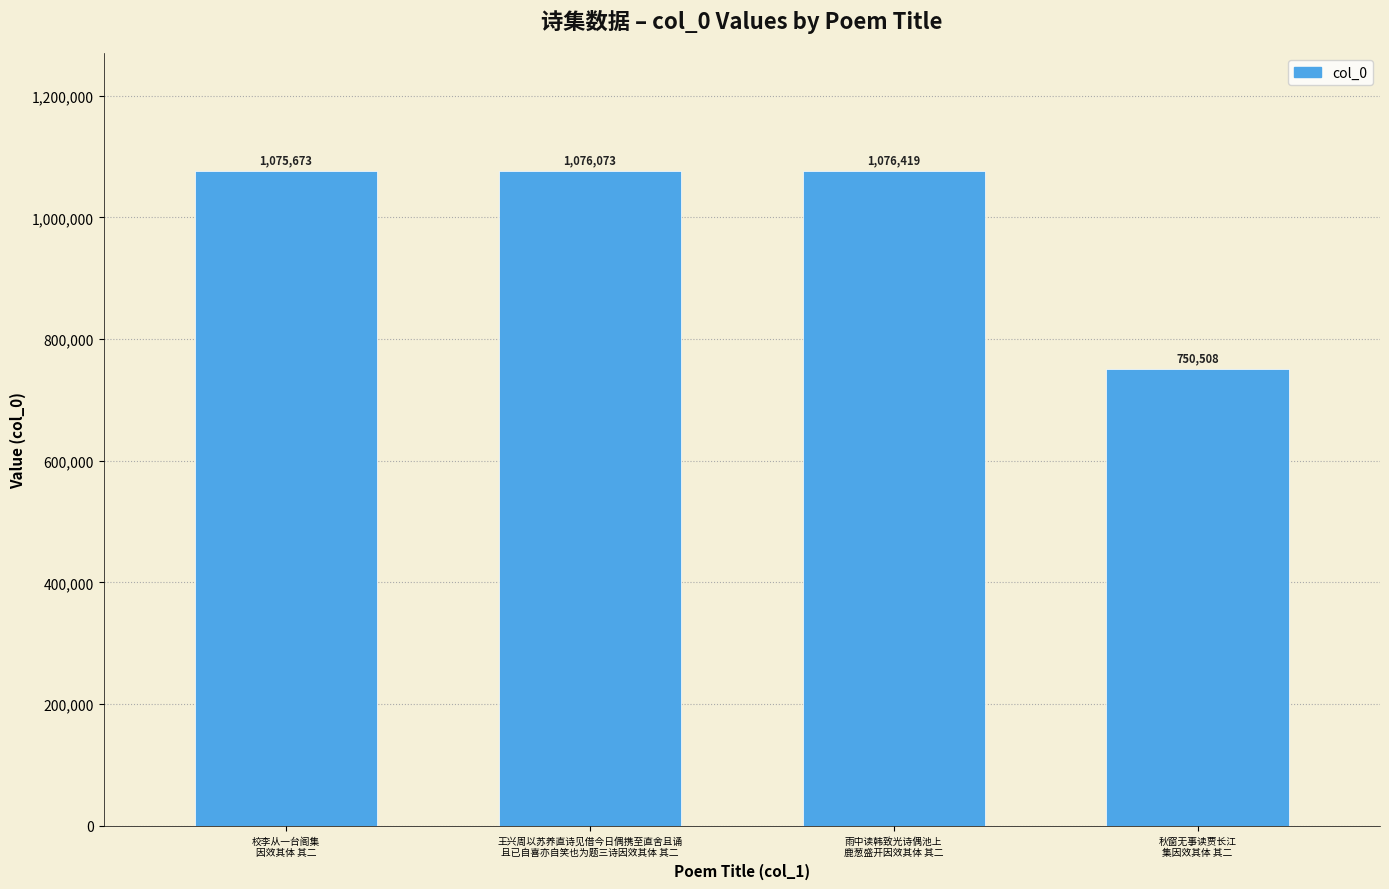

What is the smallest value displayed?

750508